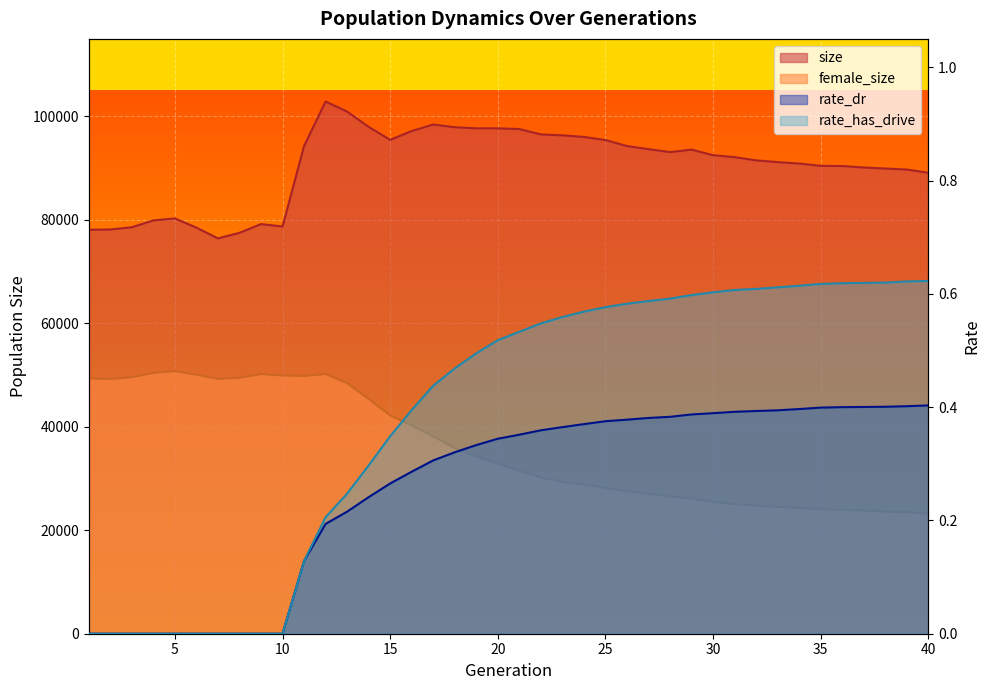

What is the value of the rate_has_drive point at the 13th from the left?

0.2